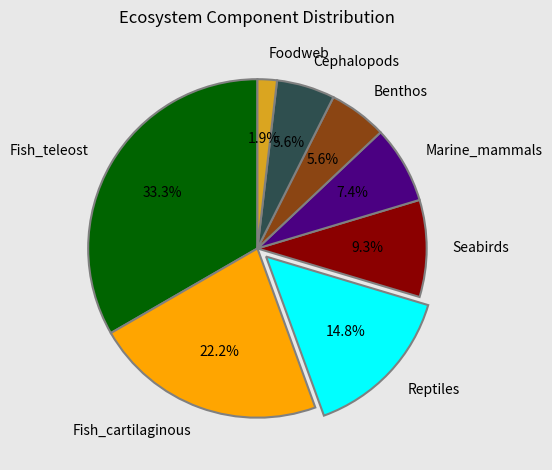

To the nearest percent, what is the combined percentage of Foodweb and Fish_teleost?

35%